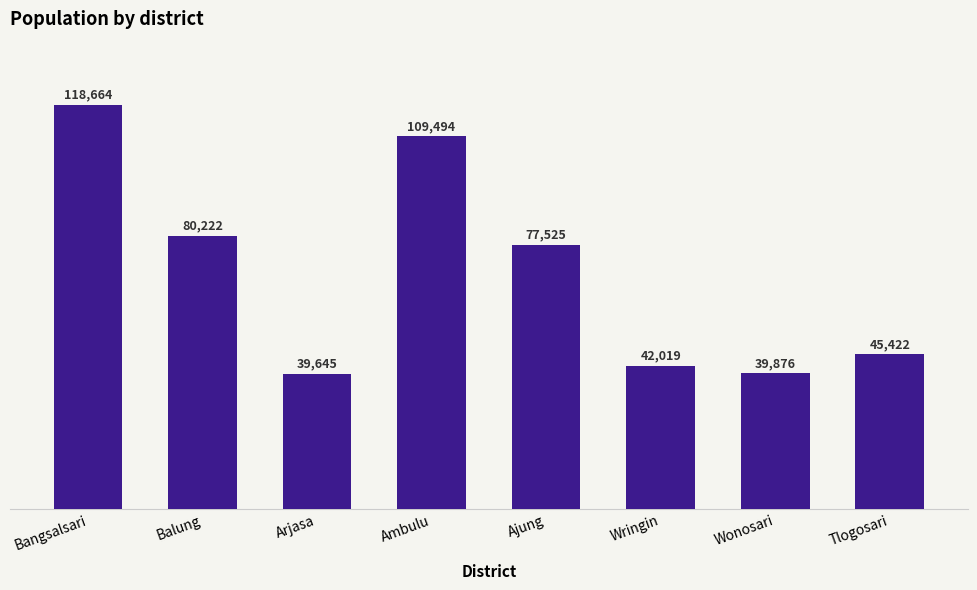

Count the number of categories in the chart.

8